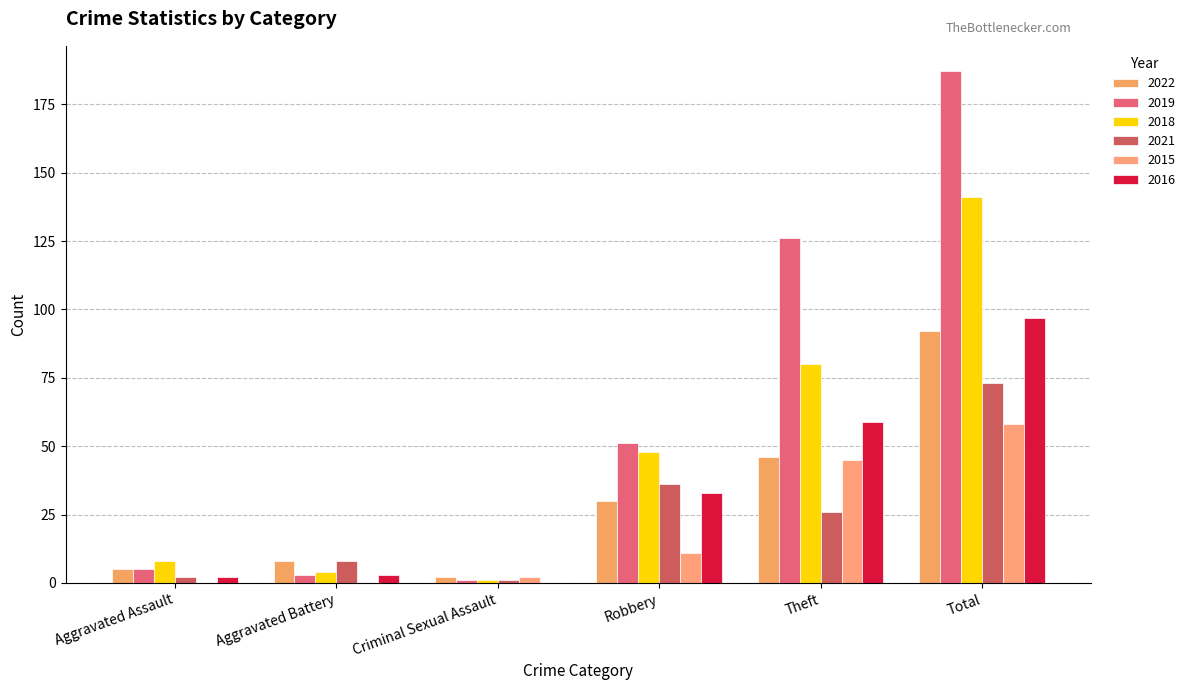

What is the average value of the 2022 series?

30